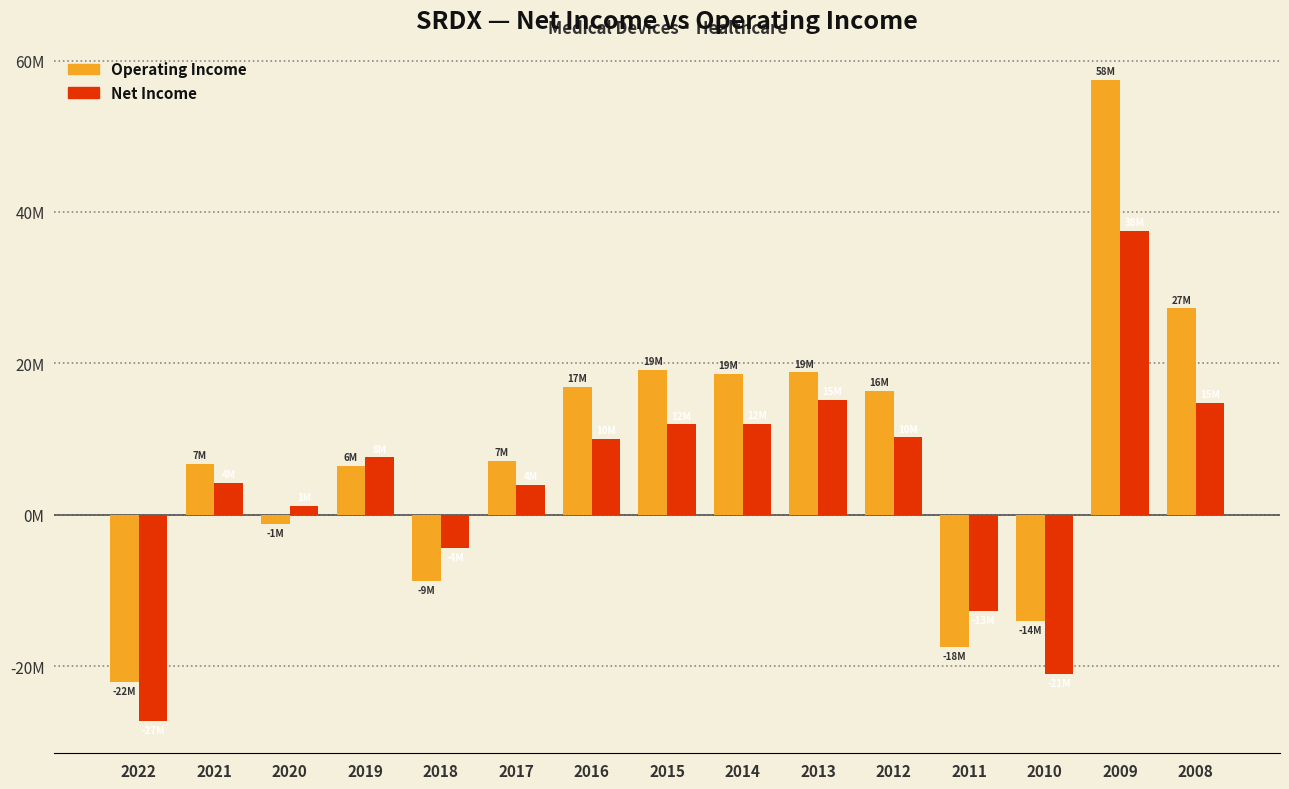

Does the chart contain stacked bars?

No